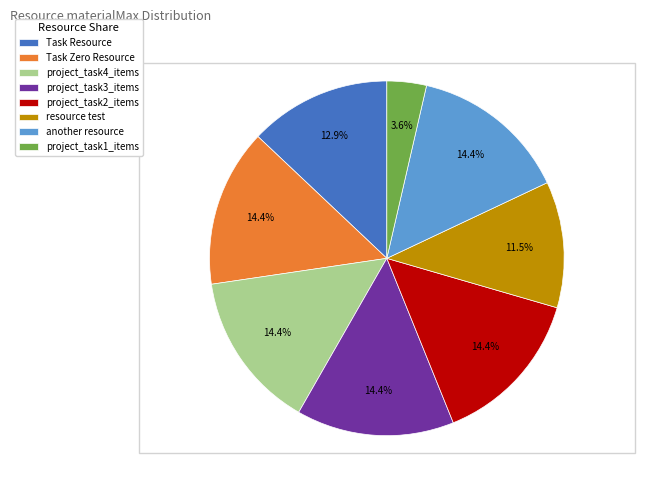

What is the ratio of the value at project_task2_items to the value at project_task3_items?

1.0